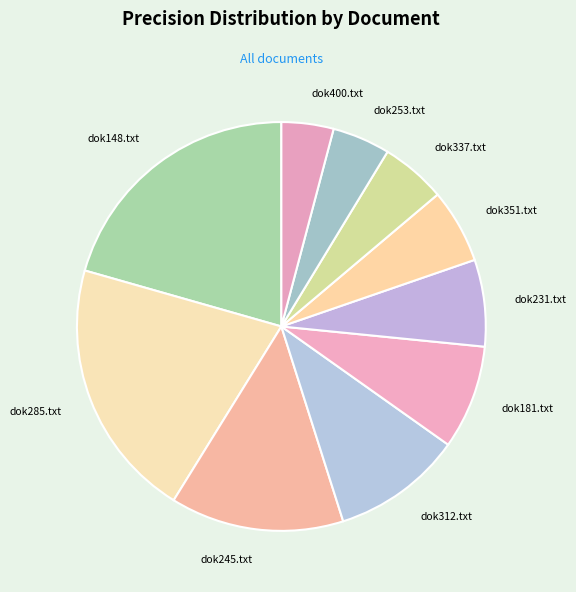

How many slices are in this pie chart?

10